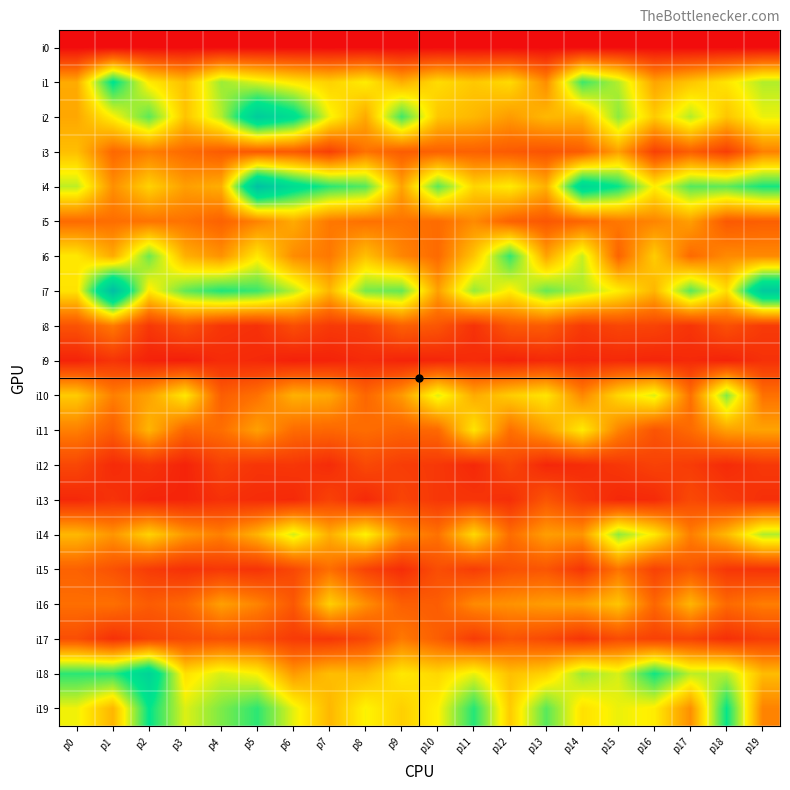

At which category is the sum across all series the highest?

p5